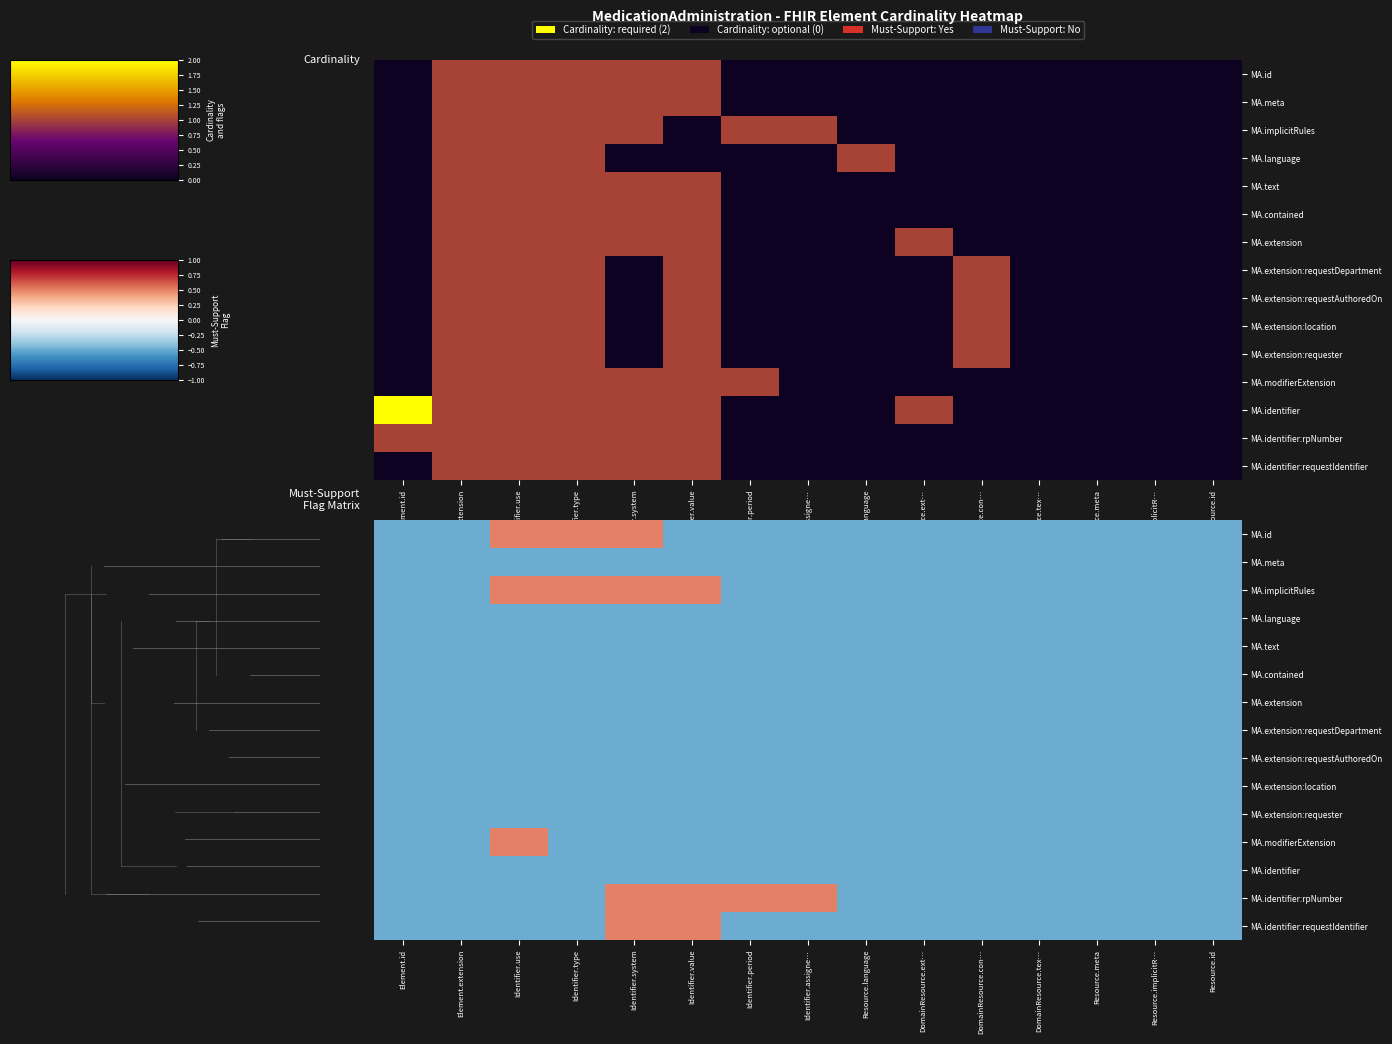

The value of MA.extension:requester at Identifier.type is -0.7. True or false?

False